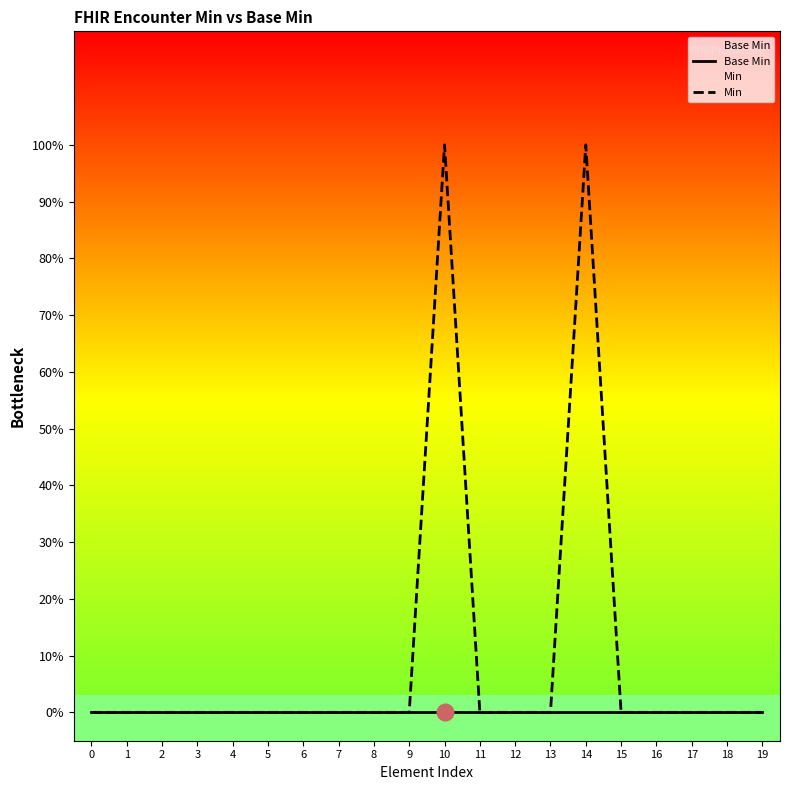

Rank the series by their maximum value, from lowest to highest.

Base Min, Min